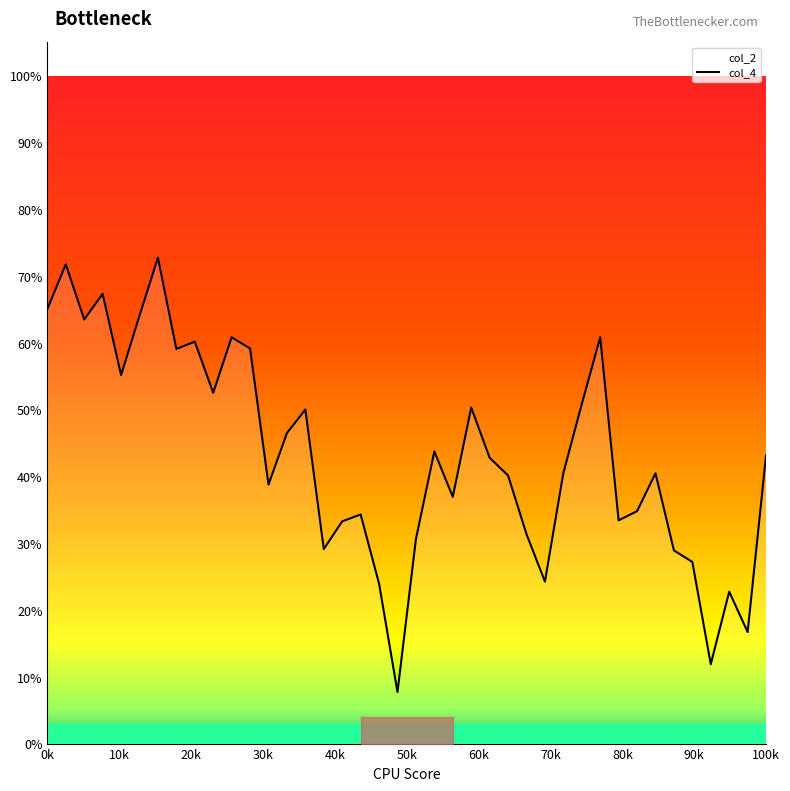

What is the maximum value shown in the chart?

0.7